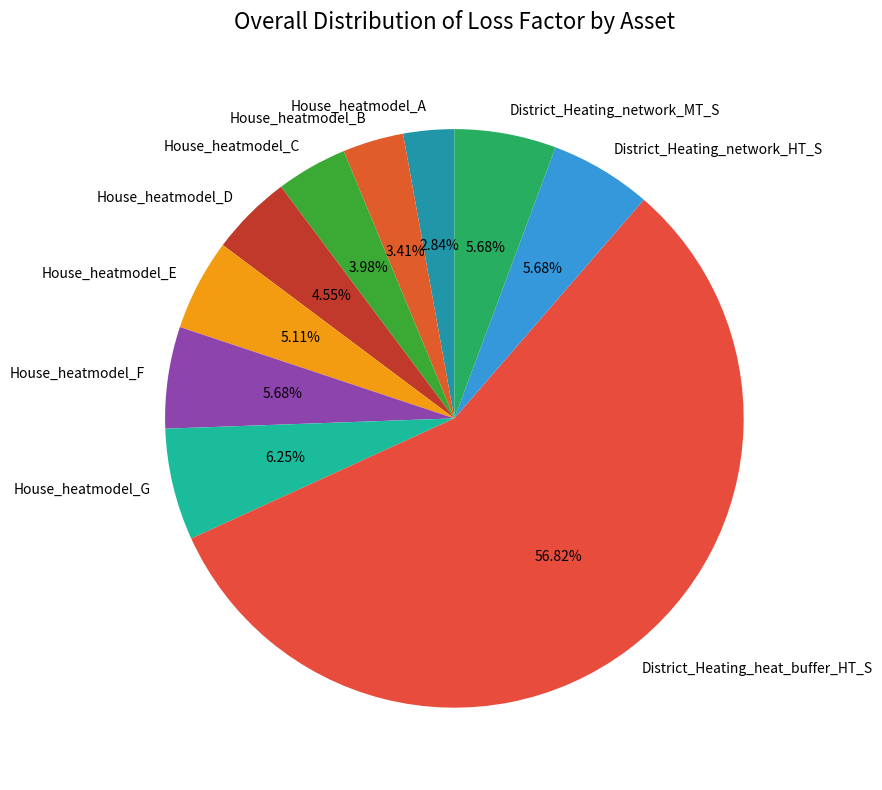

To the nearest percent, what is the average slice percentage?

10%